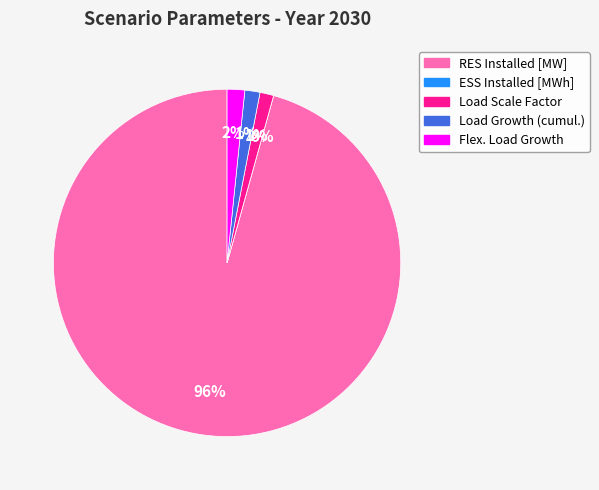

What is the change in value from ESS Installed [MWh] to Flex. Load Growth?

+1.3